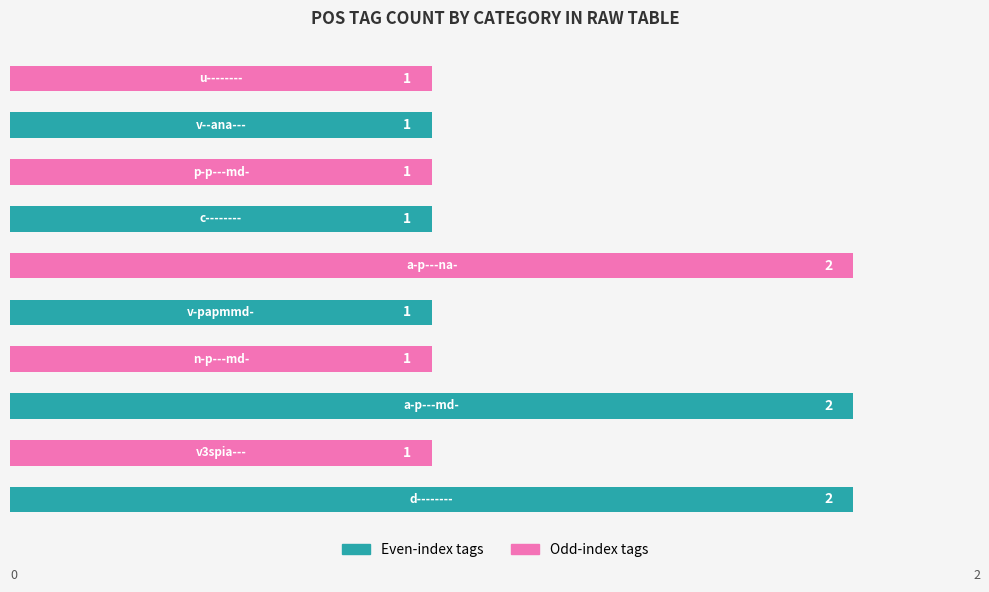

Count the values in the range 1 to 2.

10